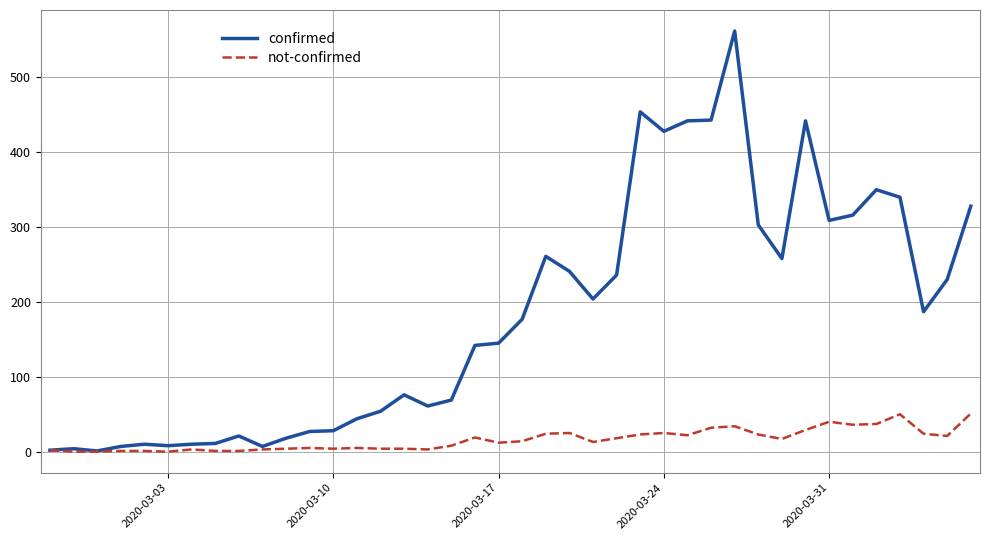

What is the maximum value shown in the chart?

562